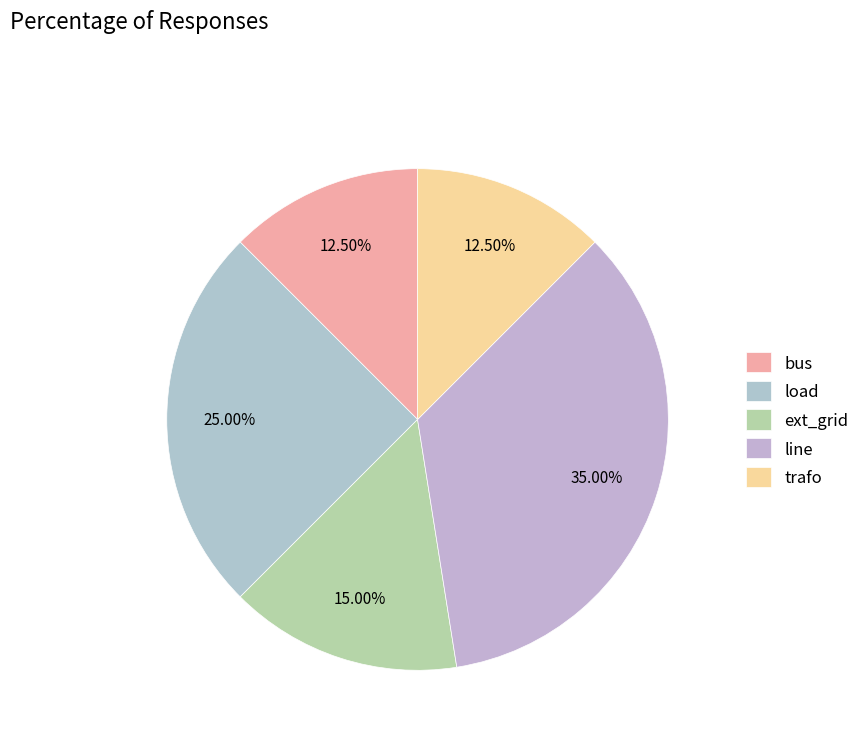

Count the number of slices in the pie.

5